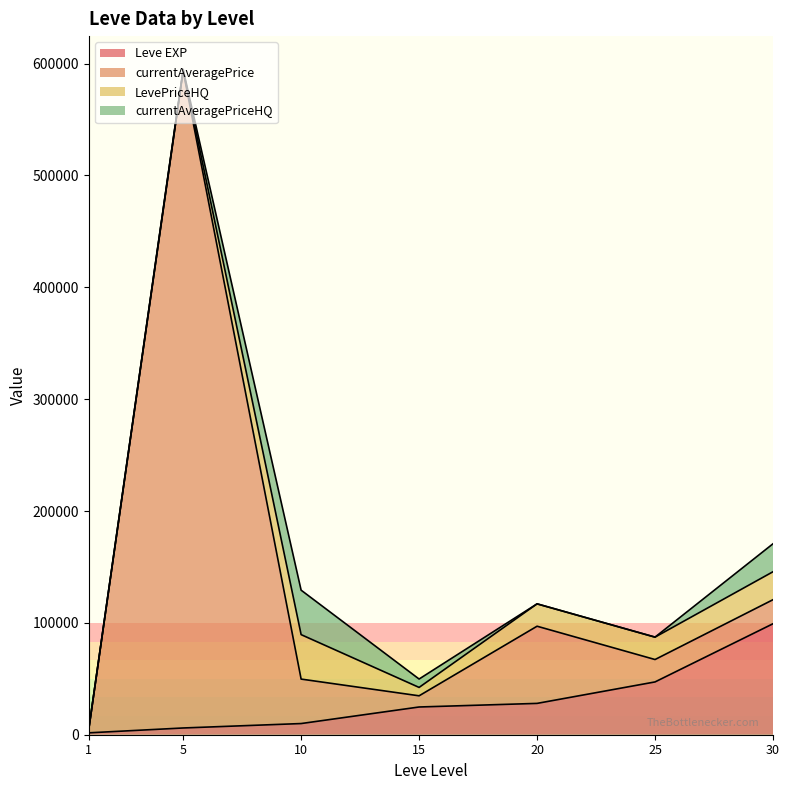

What is the lowest value of the Leve EXP series?

1690